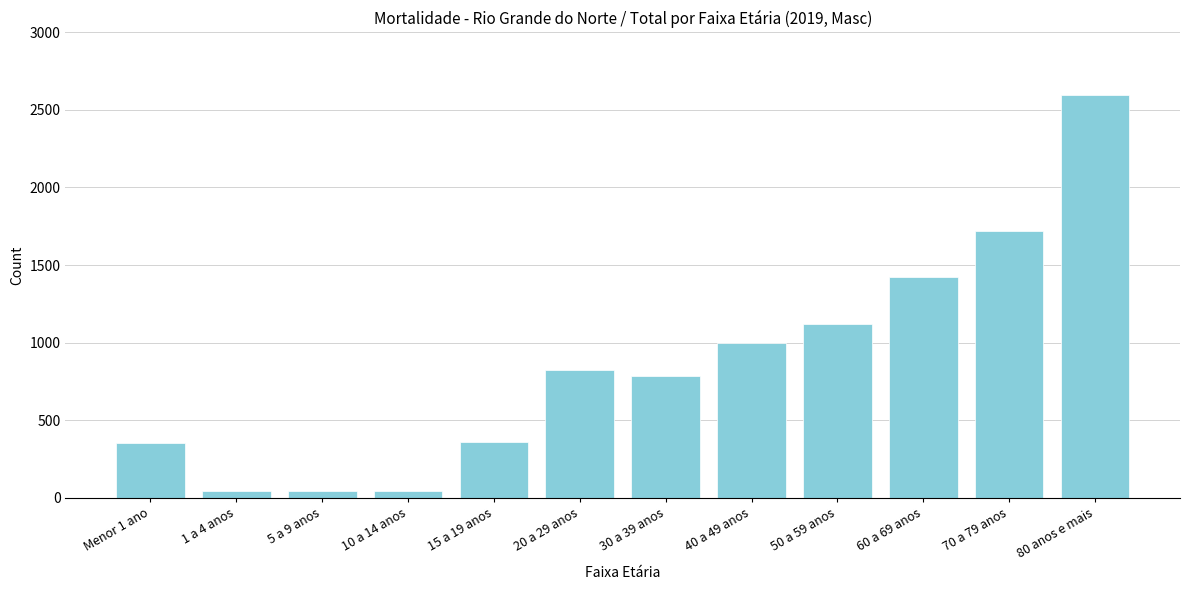

What is the difference between the maximum and minimum values?

2554